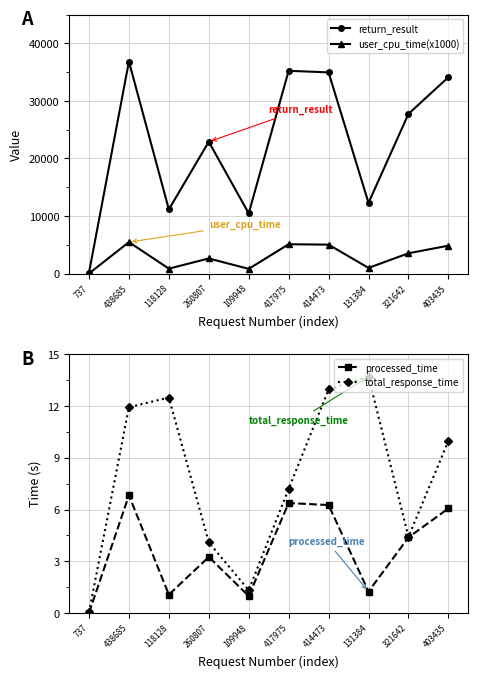

Rank the series by their maximum value, from highest to lowest.

return_result, user_cpu_time(x1000), total_response_time, processed_time